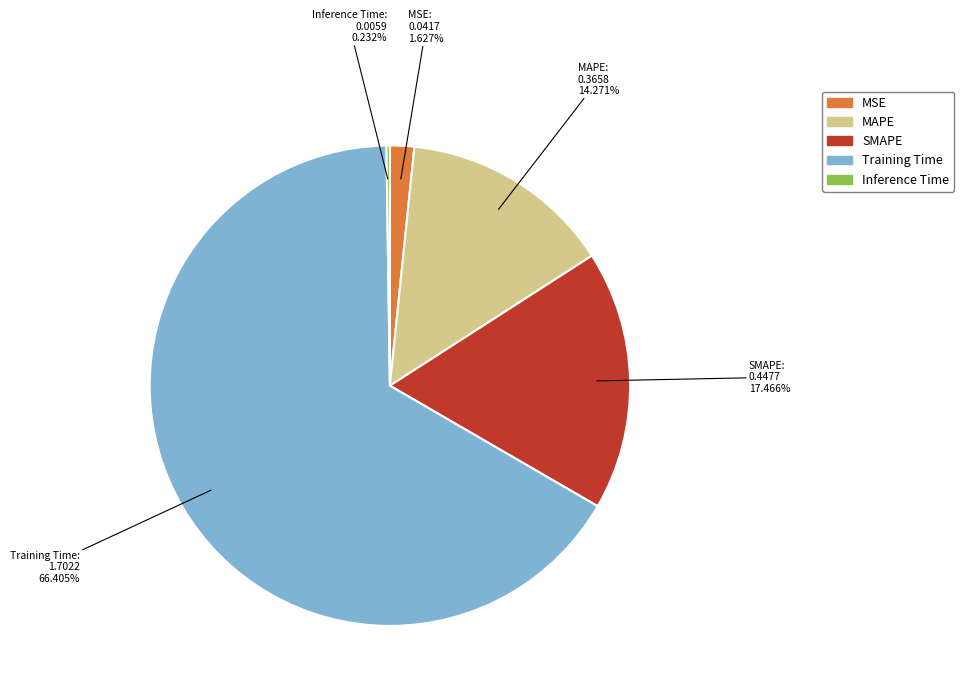

What is the majority slice?

Training Time